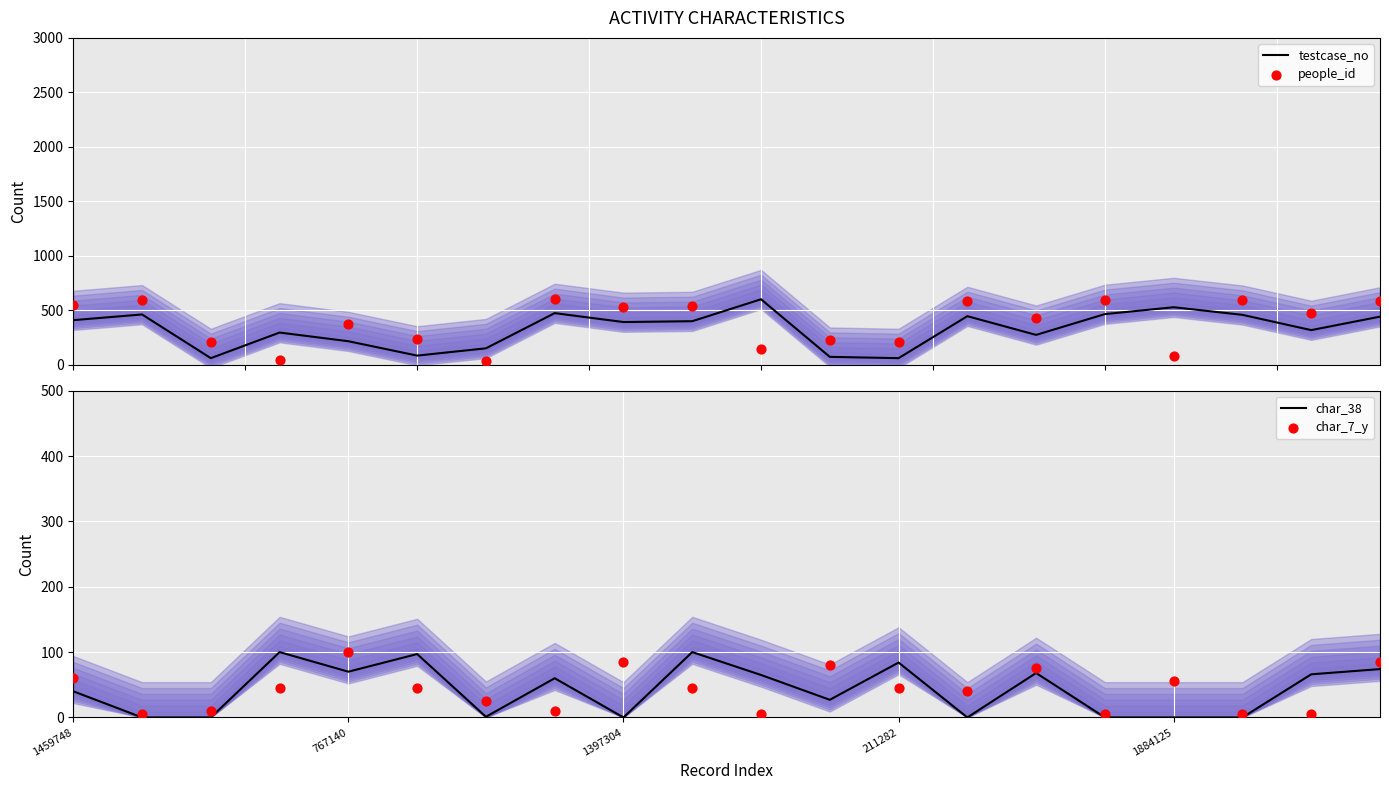

What is the total value across all series at 17?

1057.6